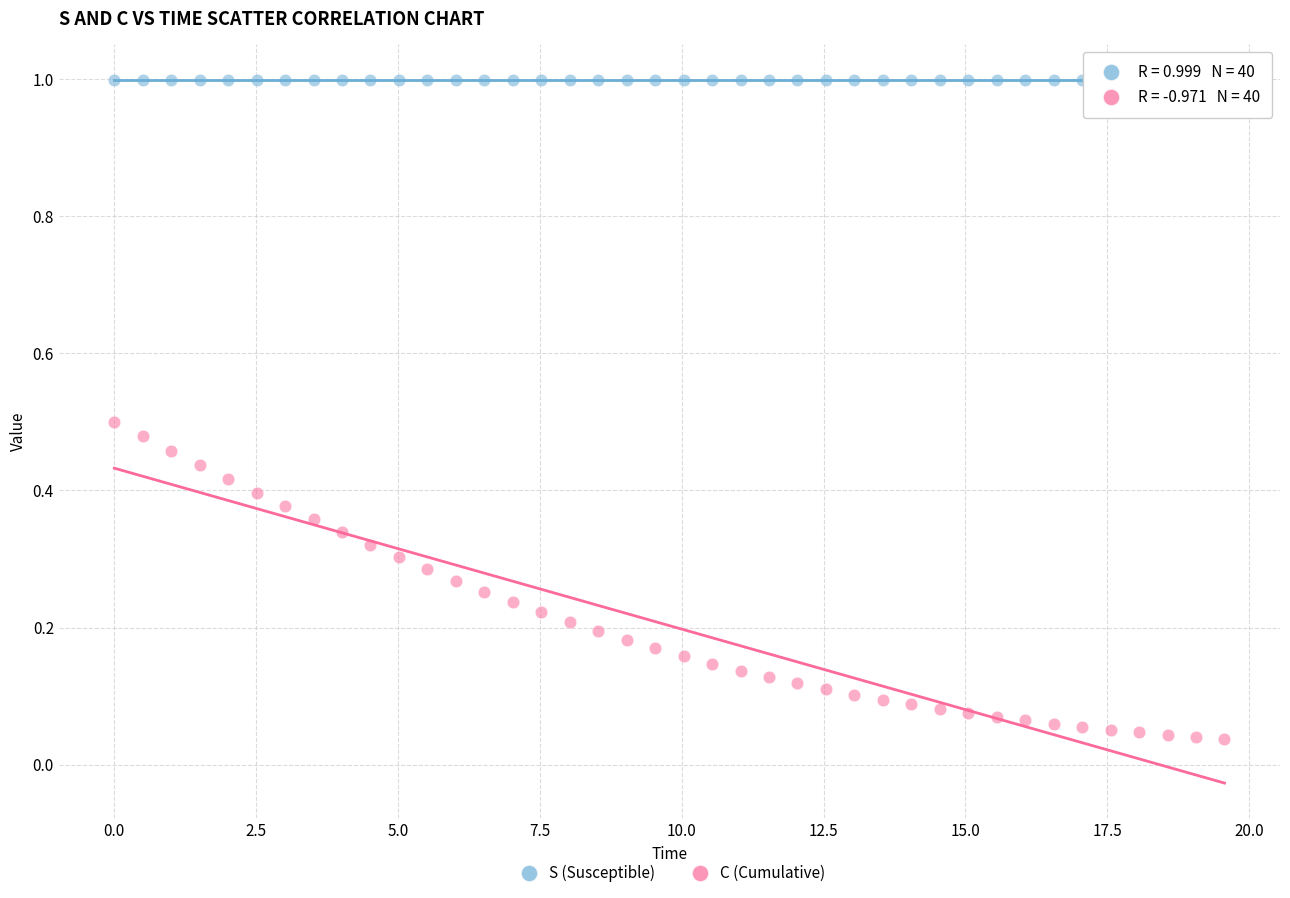

What are all the series names shown in the legend?

S (Susceptible), C (Cumulative)